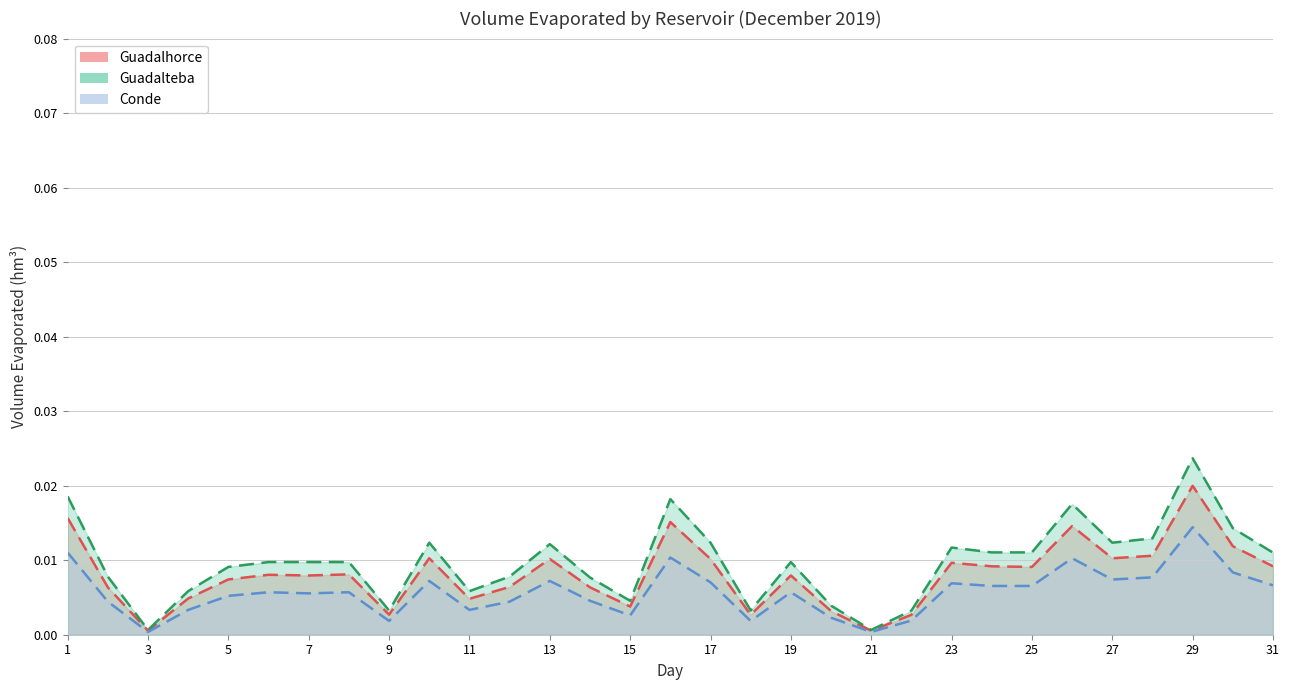

Which series has the widest spread of values?

Volumen_evaporado_guadalteba